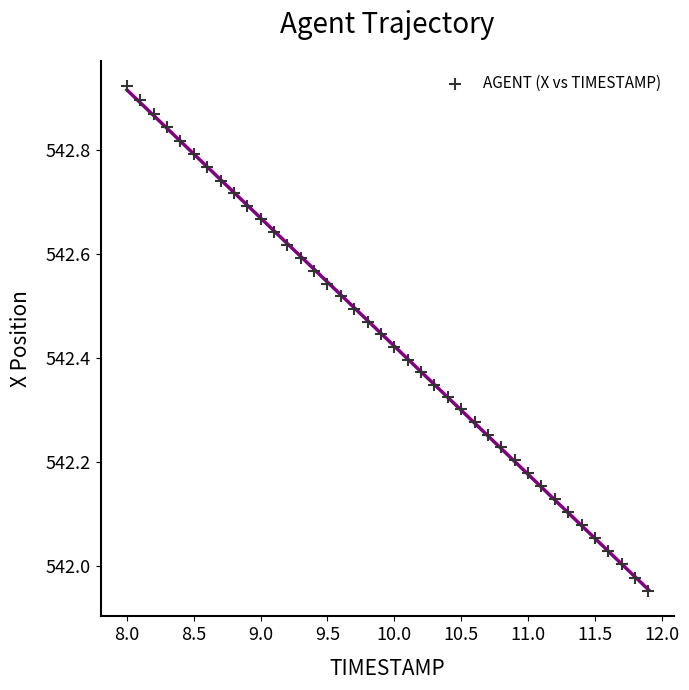

What is the range of Y values (max minus min)?

1.0